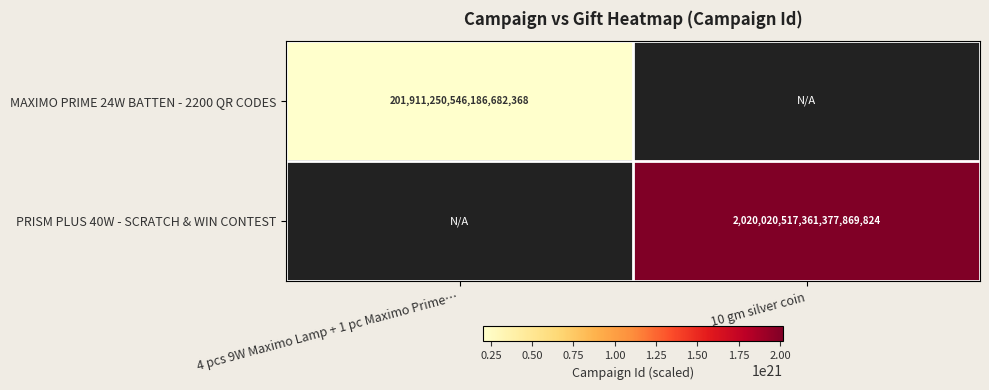

Is it true that PRISM PLUS 40W - SCRATCH & WIN CONTEST equals 1143567981835988631552 at 10 gm silver coin?

False